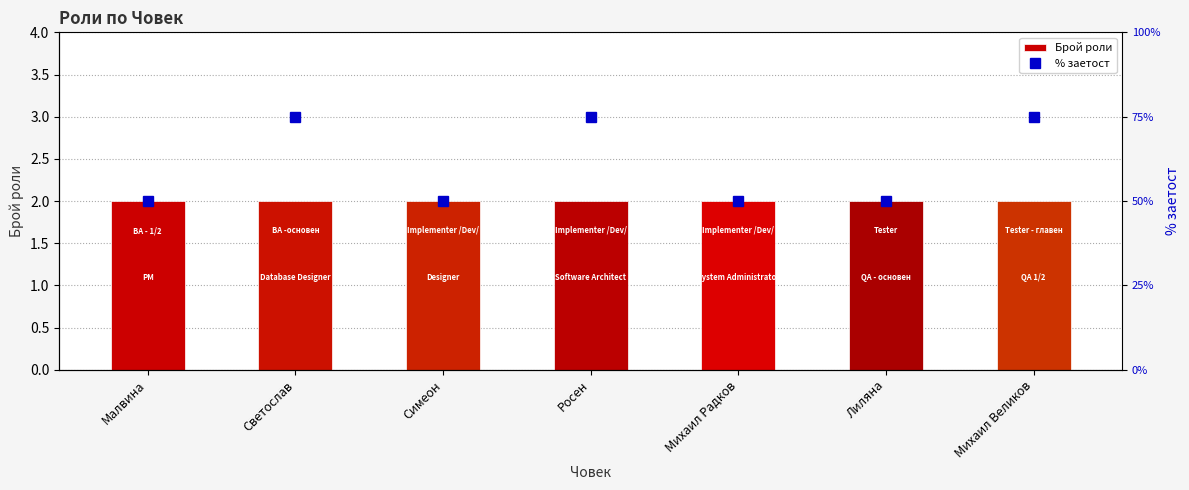

What is the difference between the highest and lowest values at Малвина?

48